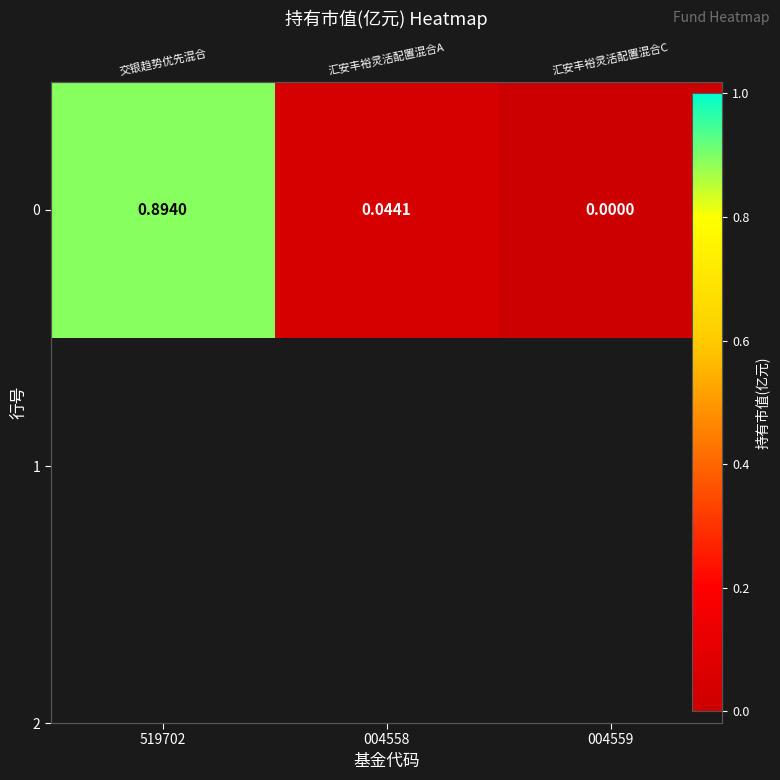

List the labels in order of value, largest first.

519702, 004558, 004559